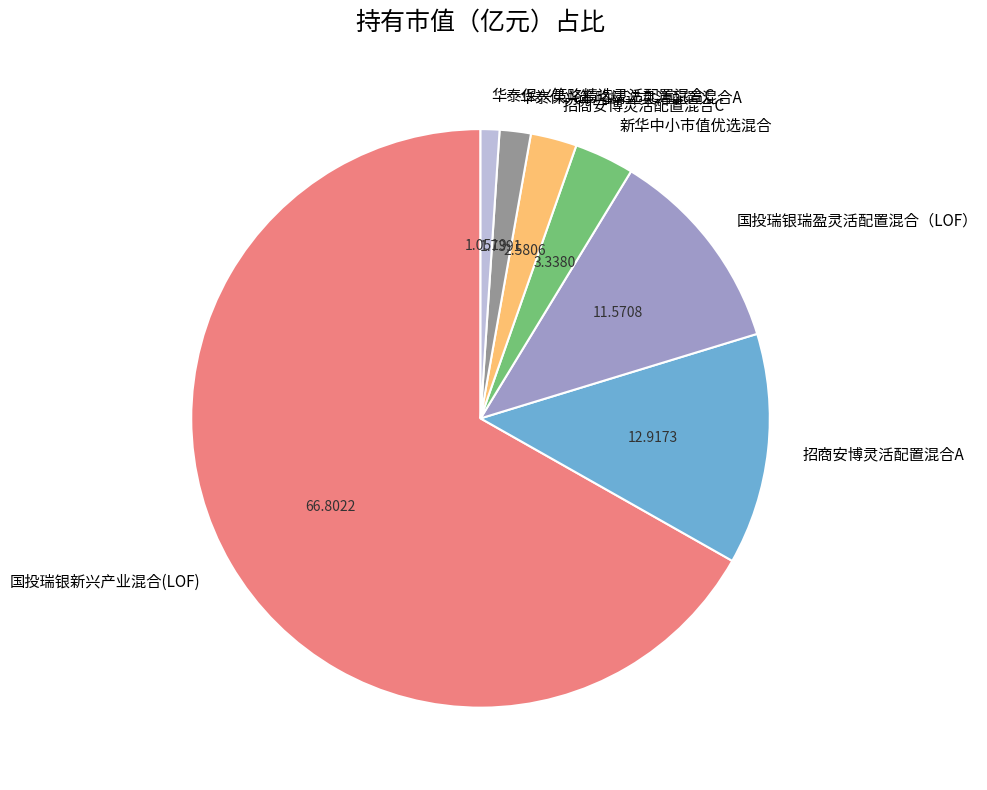

Rank the categories by value from lowest to highest.

华泰保兴策略精选灵活配置混合C, 华泰保兴策略精选灵活配置混合A, 招商安博灵活配置混合C, 新华中小市值优选混合, 国投瑞银瑞盈灵活配置混合（LOF）, 招商安博灵活配置混合A, 国投瑞银新兴产业混合(LOF)